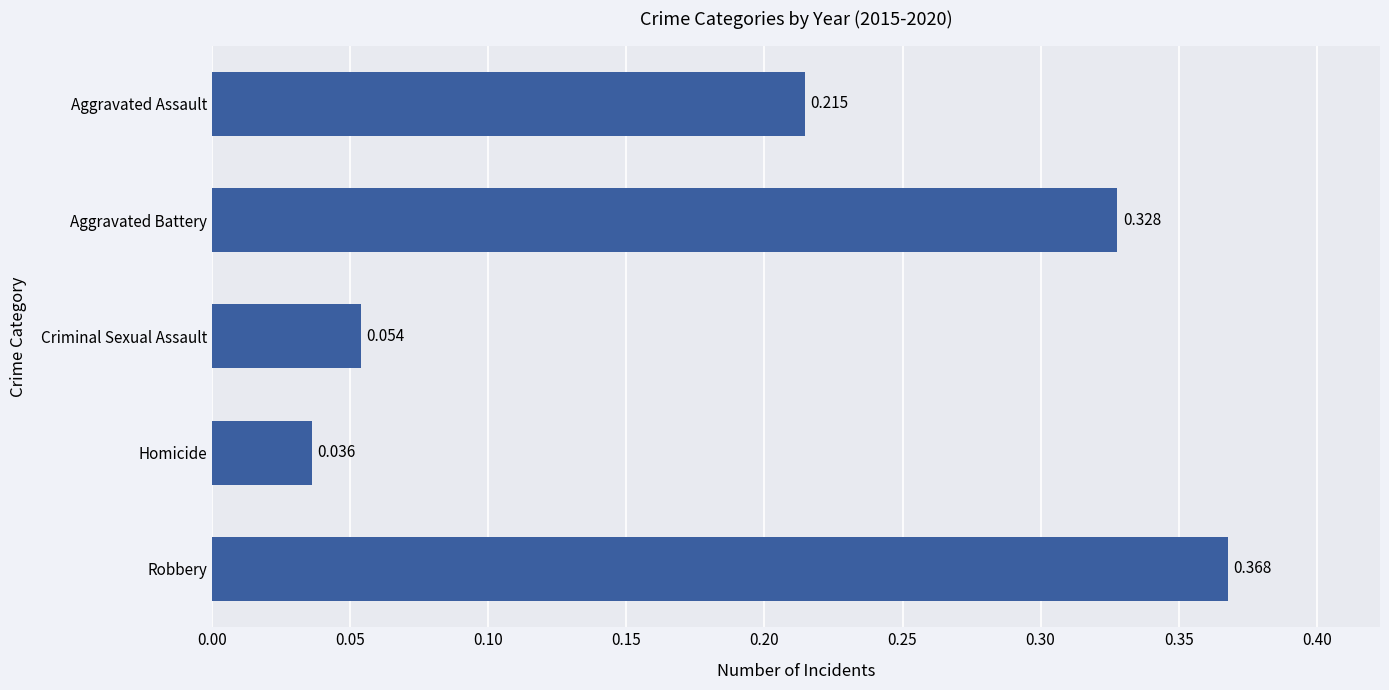

Between Homicide and Criminal Sexual Assault, which is larger?

Criminal Sexual Assault